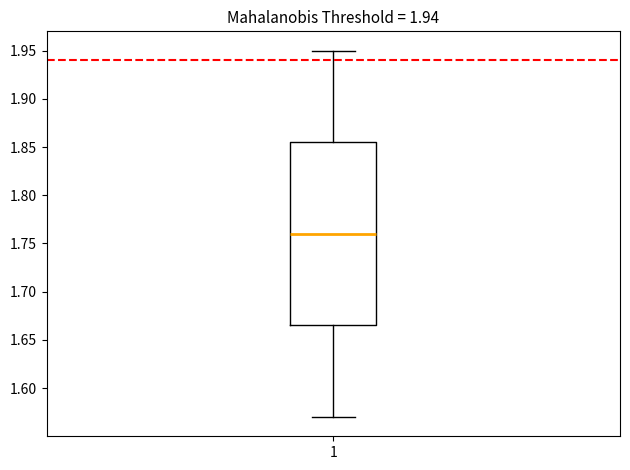

Read this box plot against the y-axis: the position of the median line, the range covered by the box, and the ends of both whiskers. The values are not printed on the chart, so give them approximately, as read against the axis.

median 1.760, box 1.665 to 1.855, whiskers 1.570 to 1.950